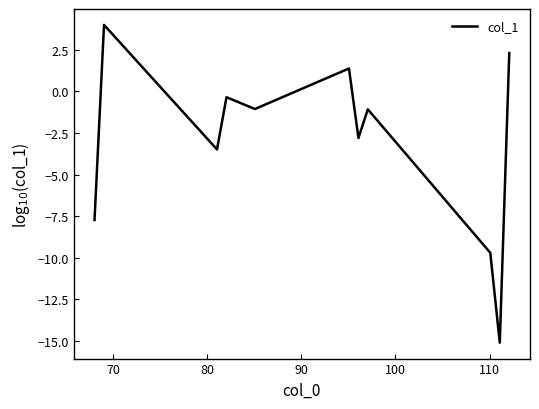

What is the minimum value shown in the chart?

-15.1